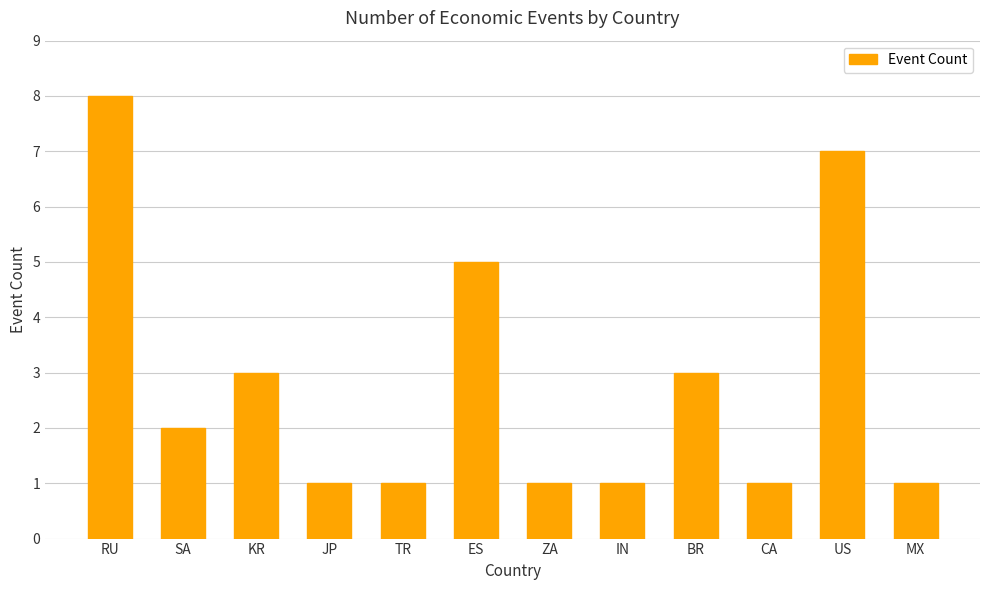

Read the value at KR.

3